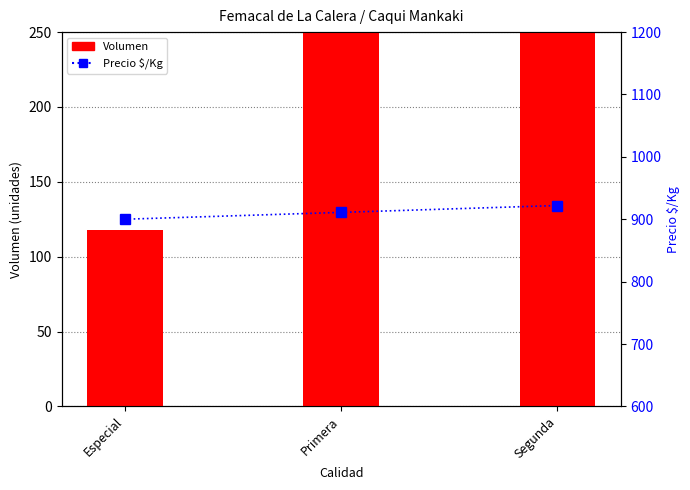

Is it true that Precio $/Kg equals 900 at Especial?

True